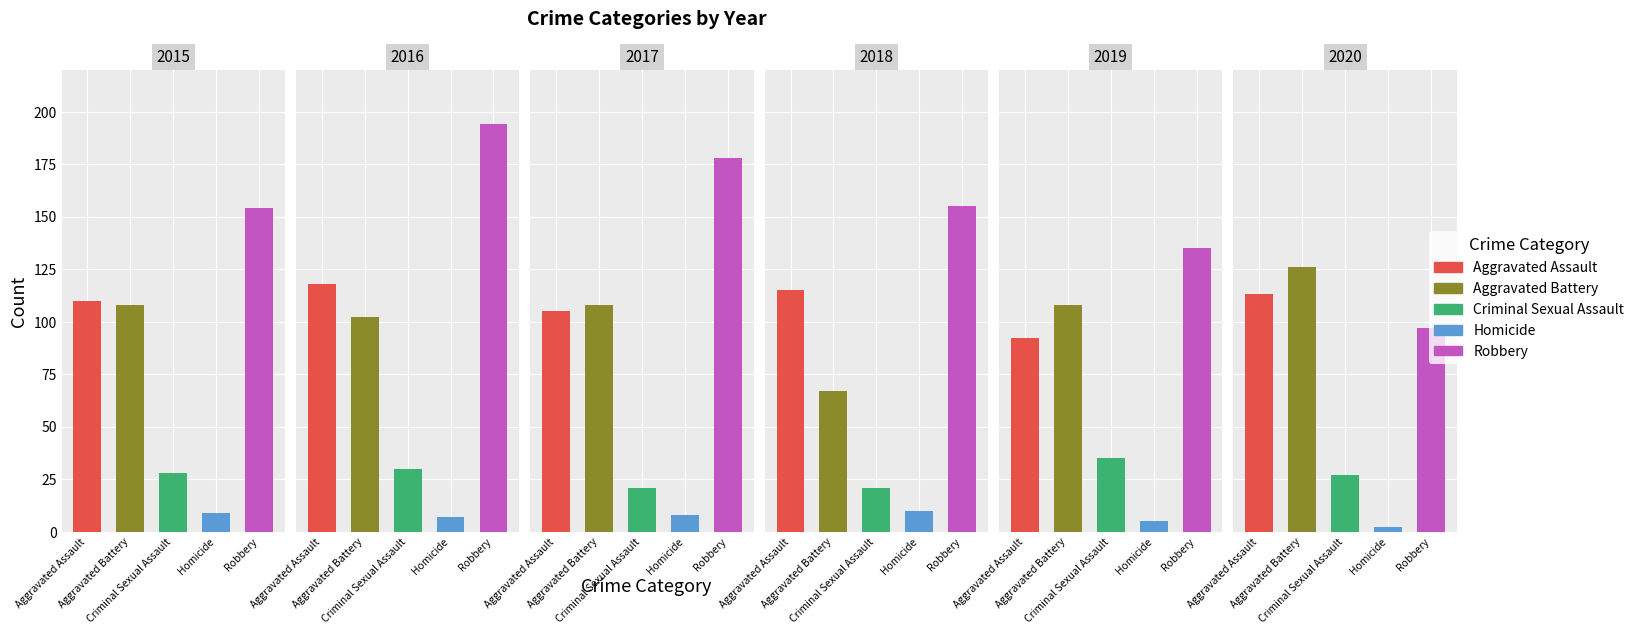

What are all the series names shown in the legend?

Aggravated Assault, Aggravated Battery, Criminal Sexual Assault, Homicide, Robbery